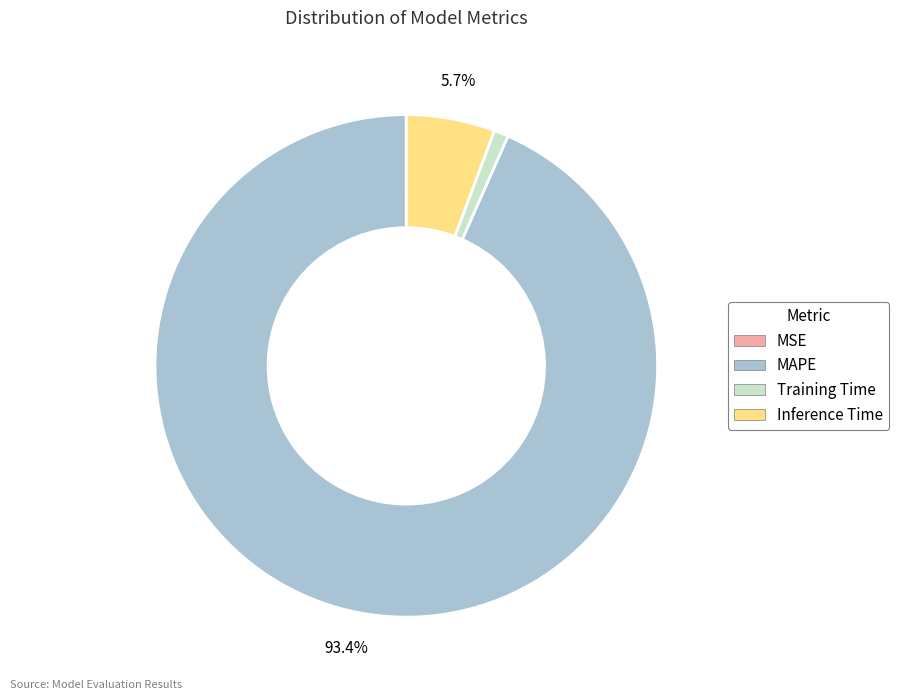

What is the largest slice in the pie chart?

MAPE